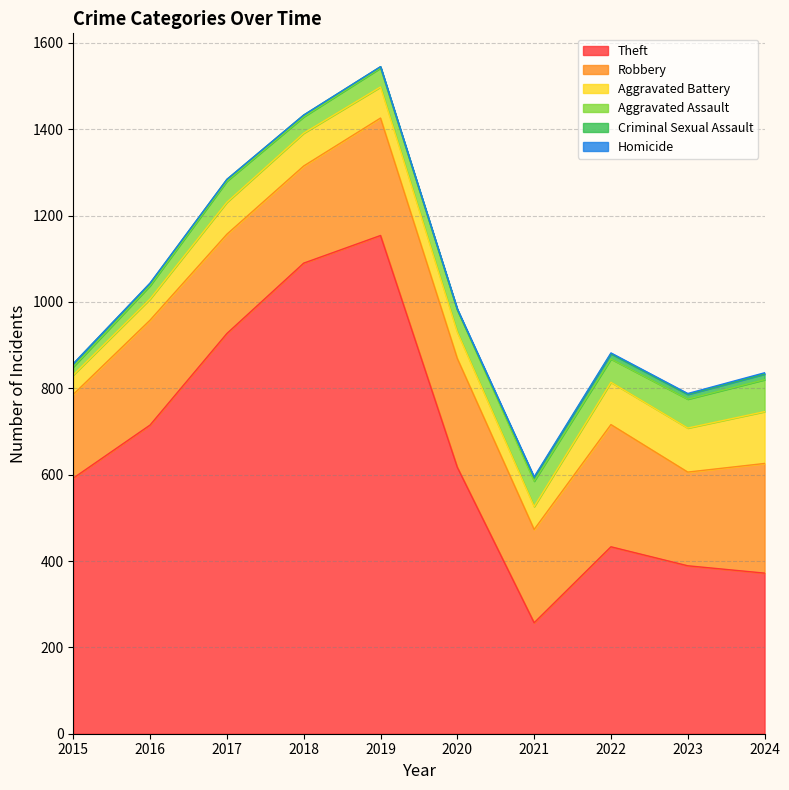

How many data points in Aggravated Battery are less than 74?

5